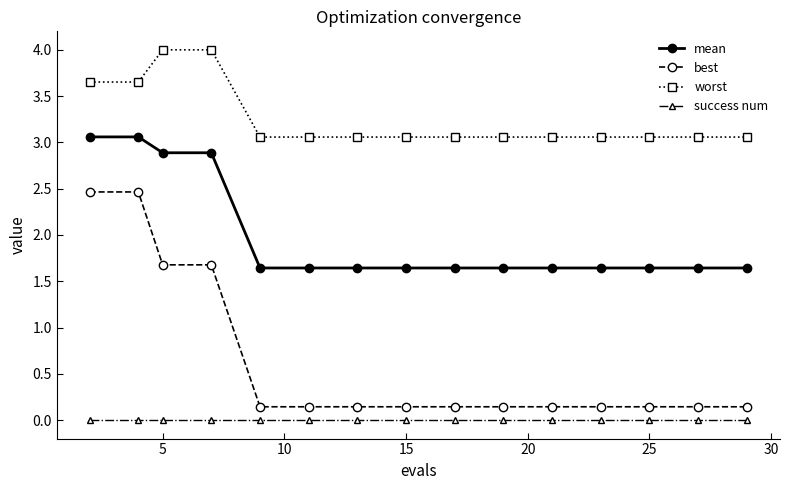

List the series in order of their peak value, highest first.

worst, mean, best, success num